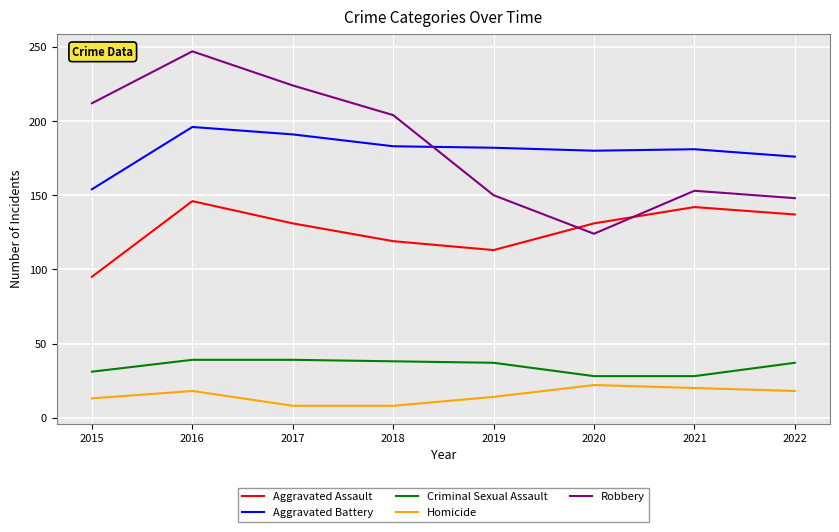

How many series are shown in this chart?

5